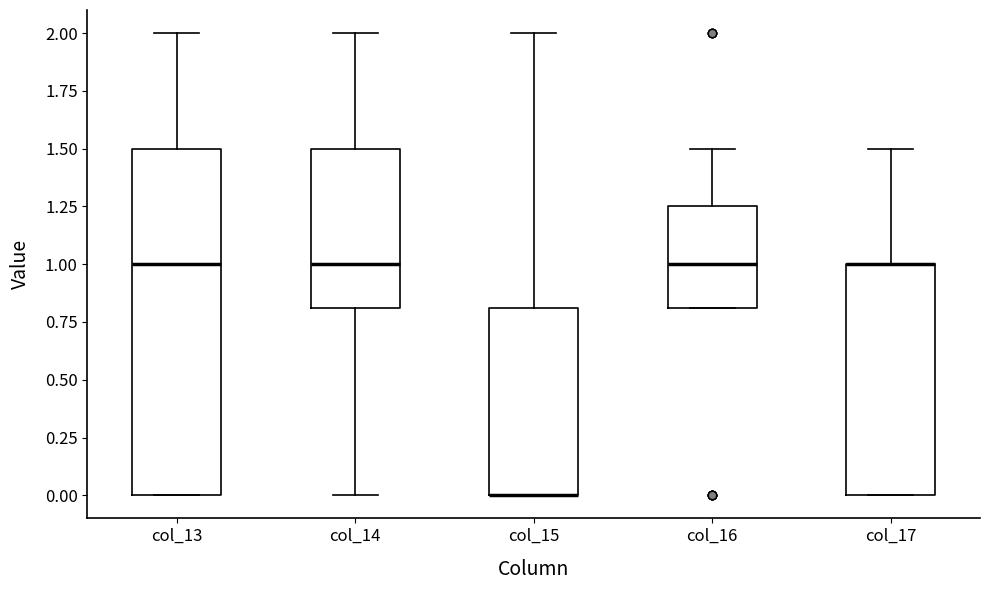

Reading left to right, transcribe this box plot: for each box, give where its median line is, the range the box spans, and where its two whiskers end, as read against the y-axis. The values are not printed on the chart, so give them approximately, as read against the axis.

col_13: median 1.00, box 0.00 to 1.50, whiskers 0.00 to 2.00
col_14: median 1.00, box 0.80 to 1.50, whiskers 0.00 to 2.00
col_15: median 0.00 (drawn on the box's lower edge), box 0.00 to 0.80, whiskers 0.00 to 2.00
col_16: median 1.00, box 0.80 to 1.25, whiskers 0.80 to 1.50
col_17: median 1.00 (drawn on the box's upper edge), box 0.00 to 1.00, whiskers 0.00 to 1.50